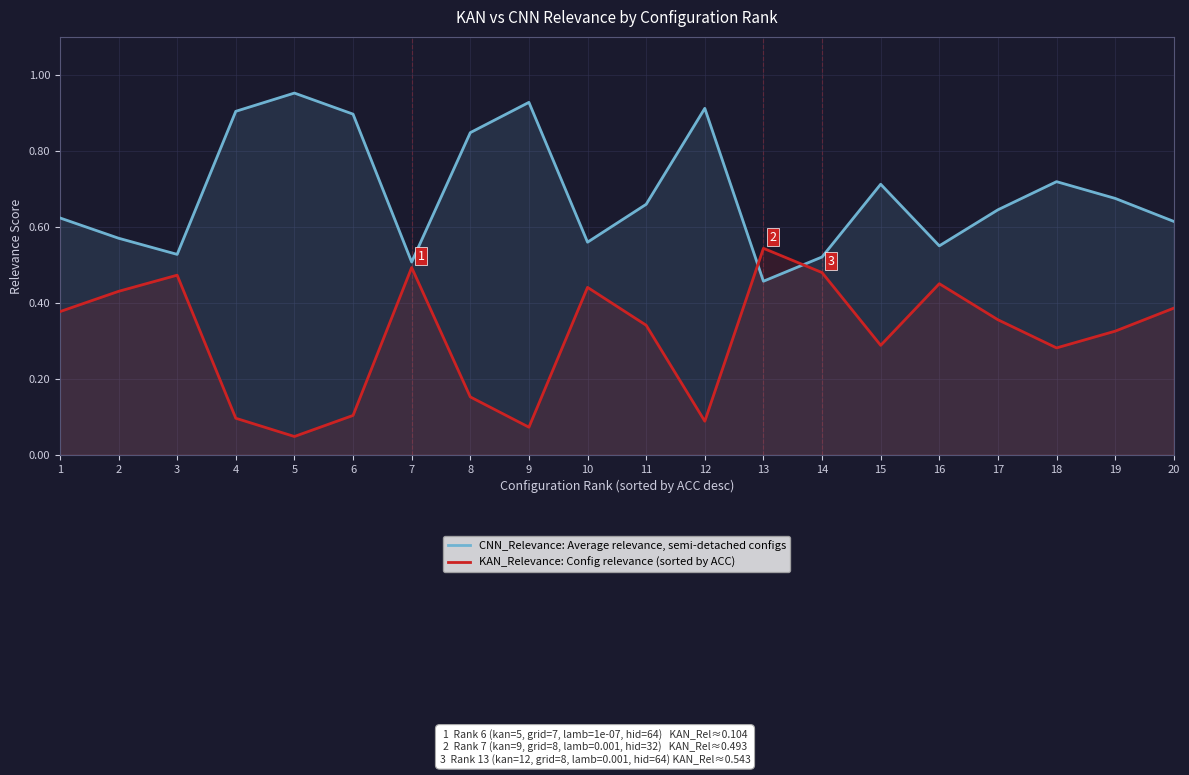

Reading left to right, what are all the values shown in this chart?

CNN_Relevance: Average relevance, semi-detached configs: 0.6	0.6	0.5	0.9	1.0	0.9	0.5	0.8	0.9	0.6	0.7	0.9	0.5	0.5	0.7	0.5	0.6	0.7	0.7	0.6
KAN_Relevance: Config relevance (sorted by ACC): 0.4	0.4	0.5	0.1	0.0	0.1	0.5	0.2	0.1	0.4	0.3	0.1	0.5	0.5	0.3	0.5	0.4	0.3	0.3	0.4